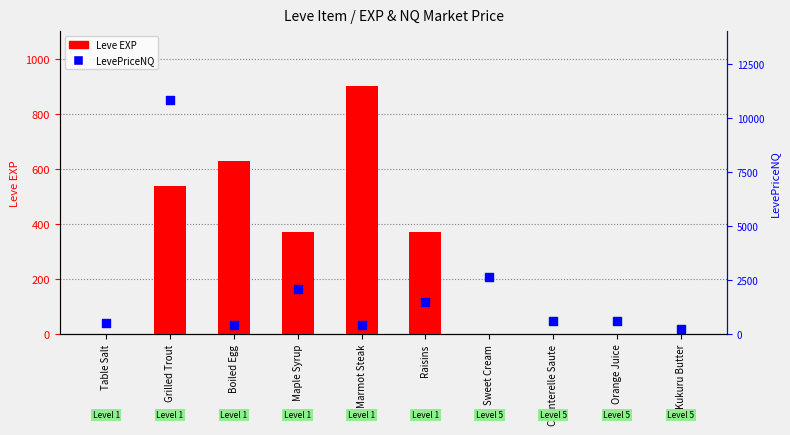

Which series contains the lowest Y value?

Leve EXP